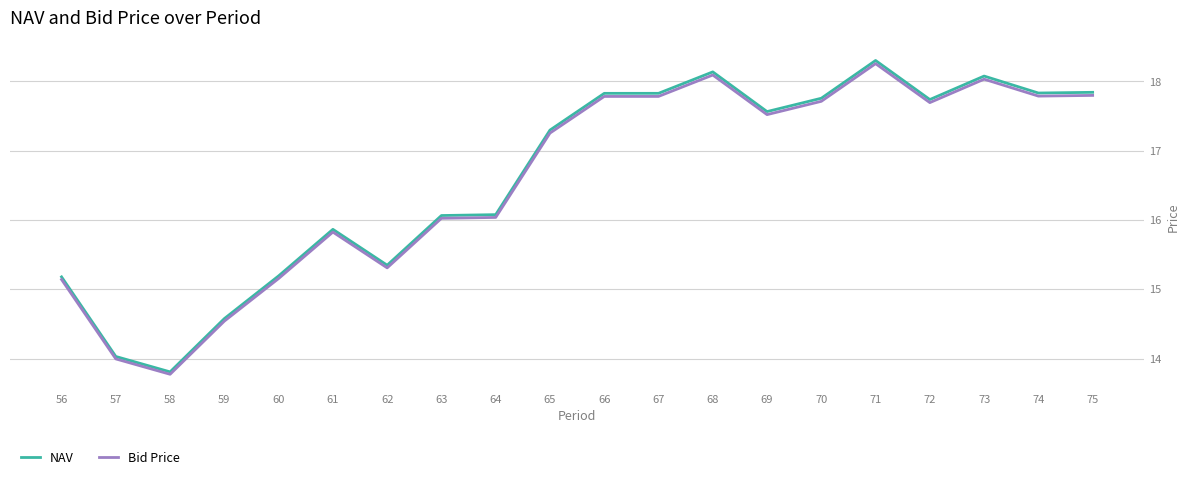

What is the total value across all series at 66?

35.6